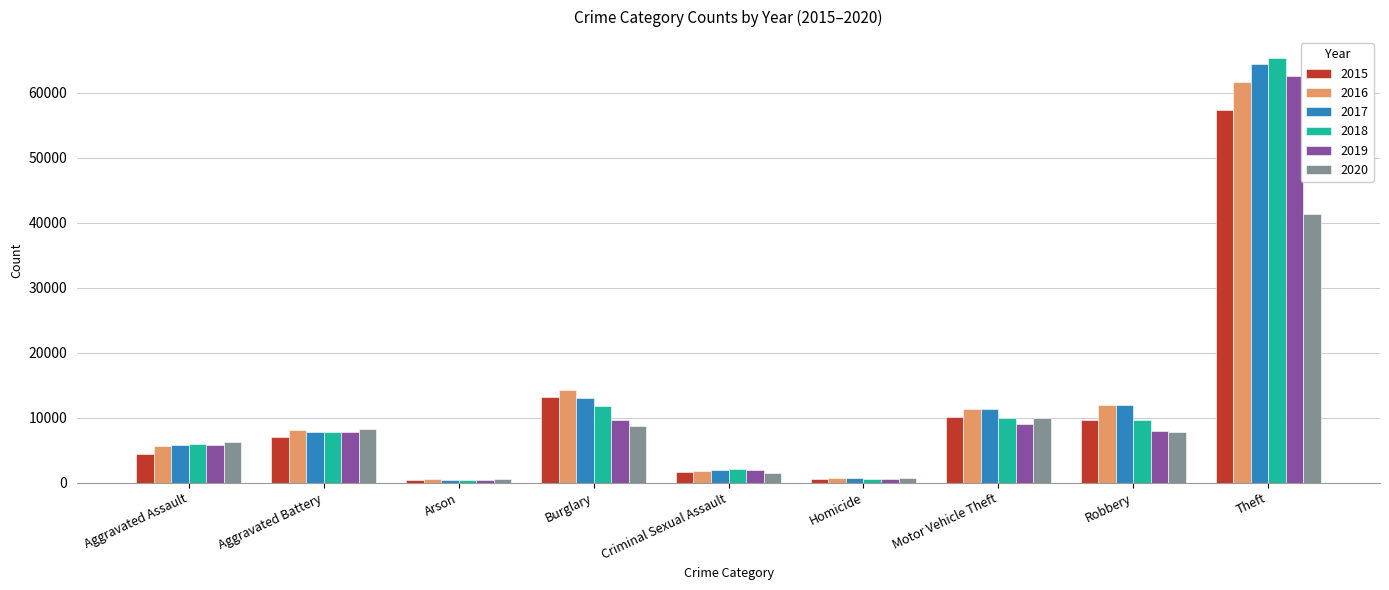

True or false: 2019 has a value of 12957 at Robbery.

False